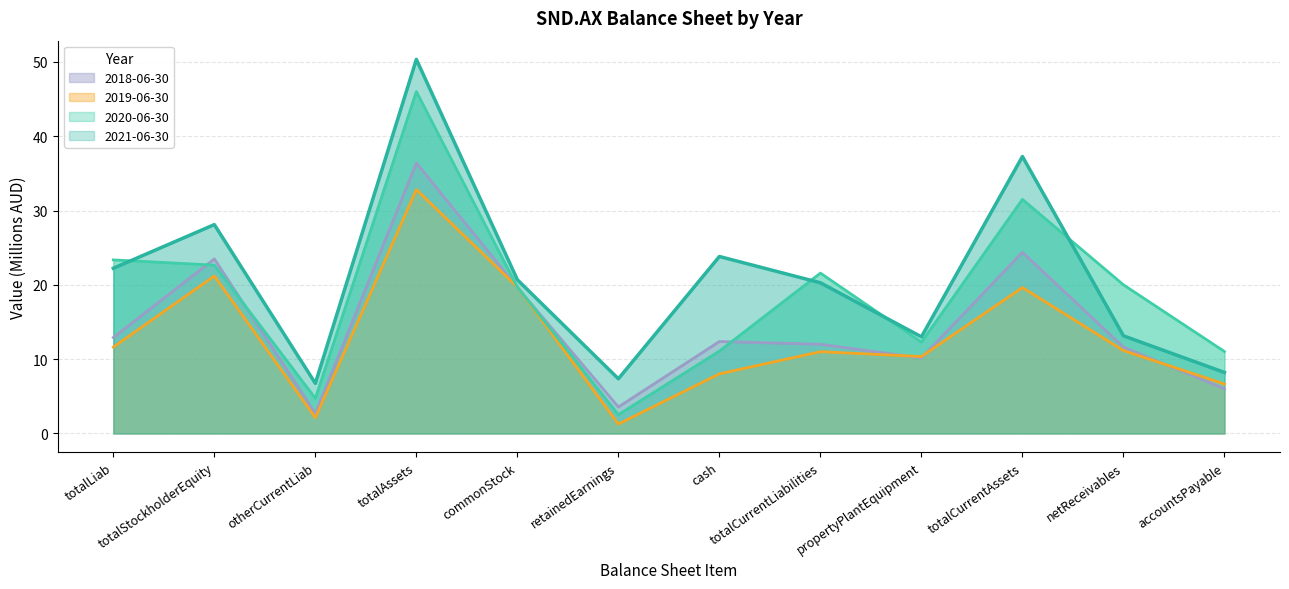

Is the value of 2021-06-30 at netReceivables greater than the value of 2018-06-30 at totalStockholderEquity?

No